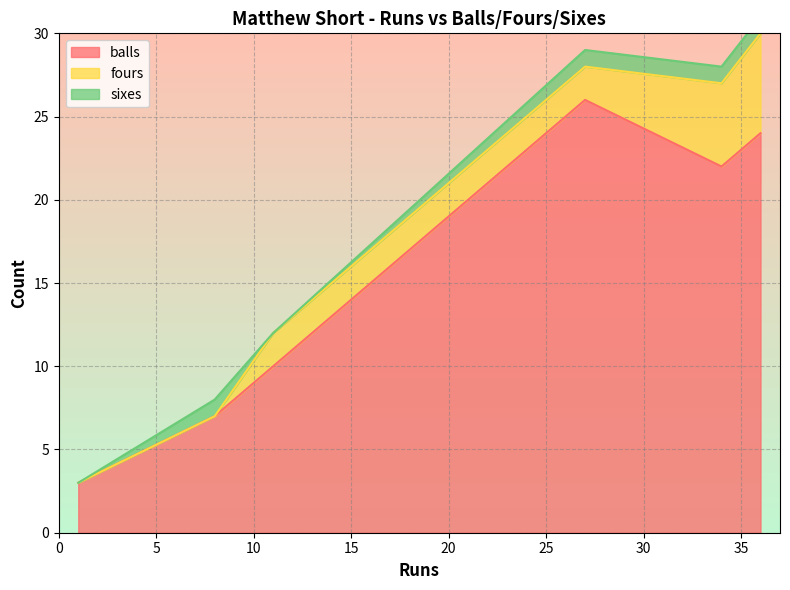

Does the chart display data point markers on the line(s)?

No